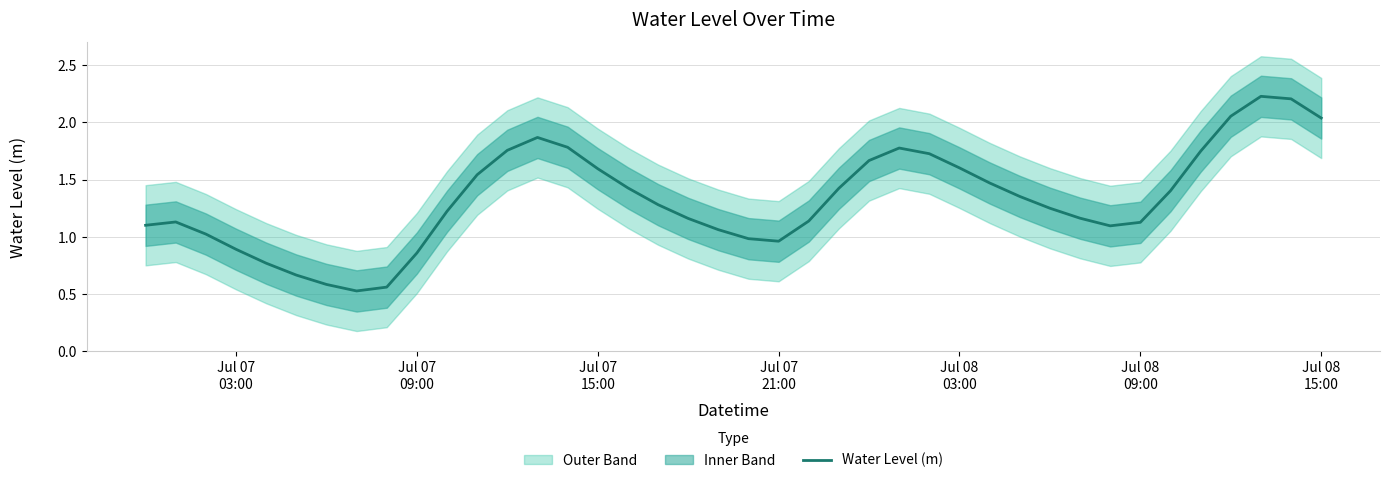

What is the highest value of the Water Level (m) series?

2.2